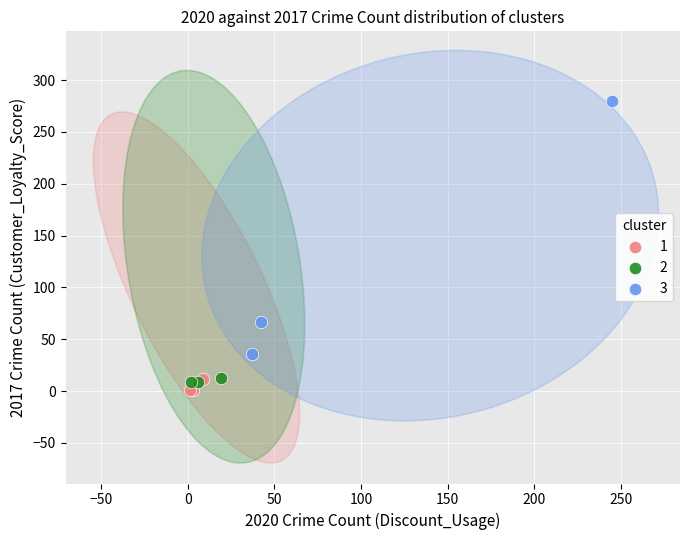

Which series has the largest Y range (max minus min)?

3